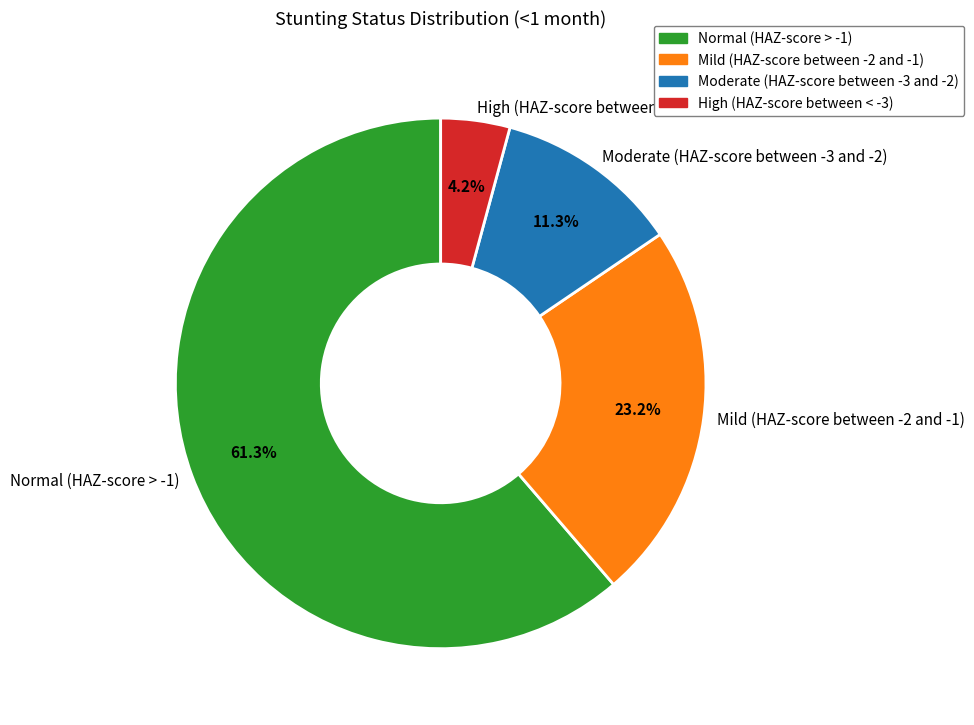

What portion of the pie excludes High (HAZ-score between < -3)?

95.8%